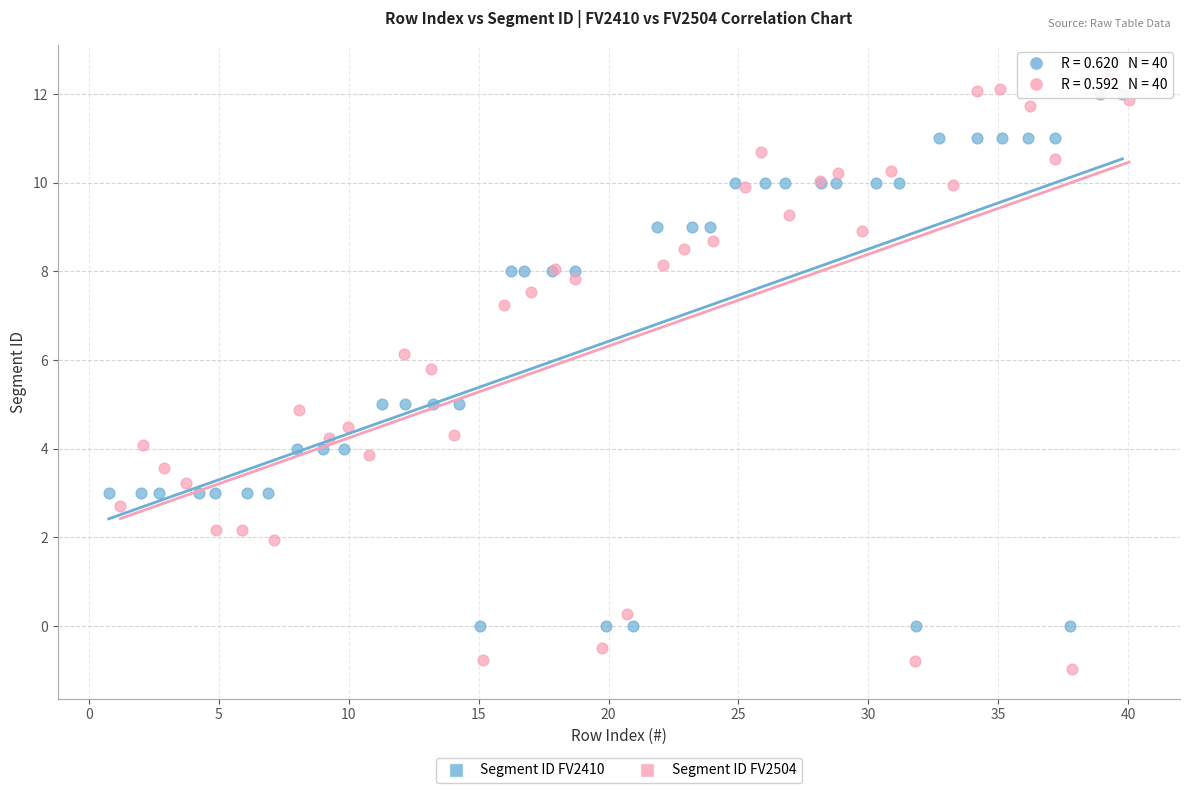

Which series reaches the minimum Y coordinate?

Segment ID FV2504